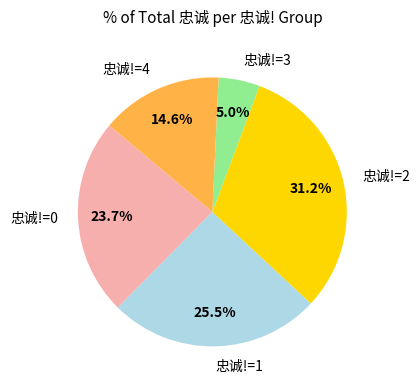

Does any single category account for the majority?

No